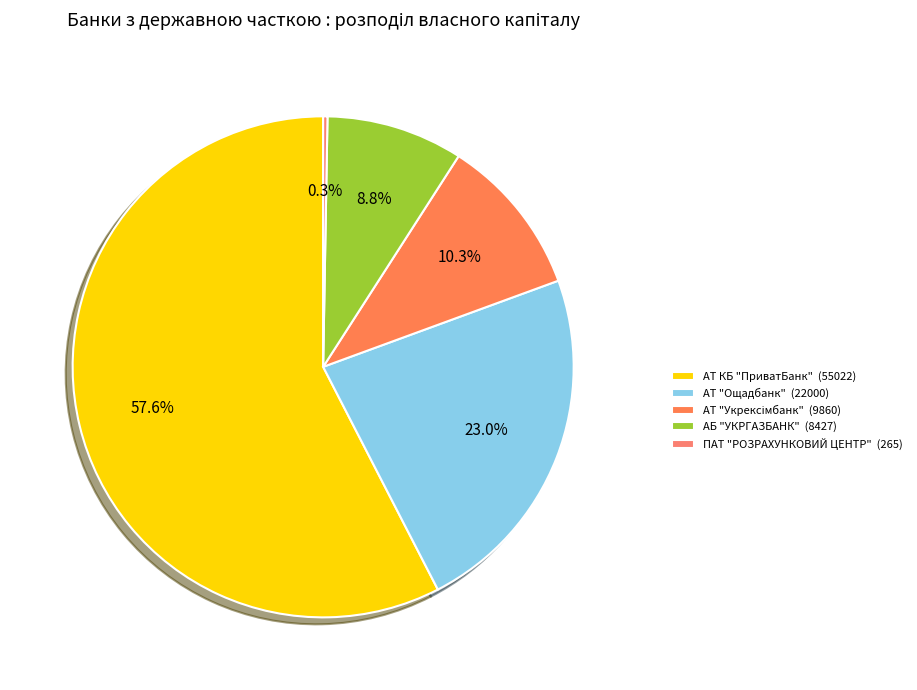

What is the largest slice in the pie chart?

АТ КБ ПриватБанк